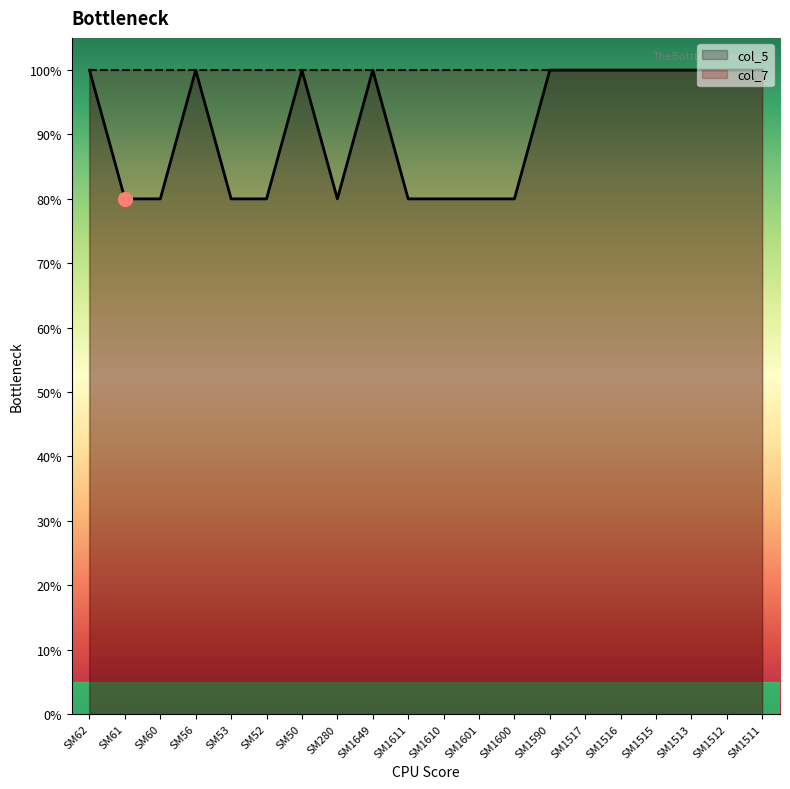

Which label corresponds to the largest value in the chart?

SM62